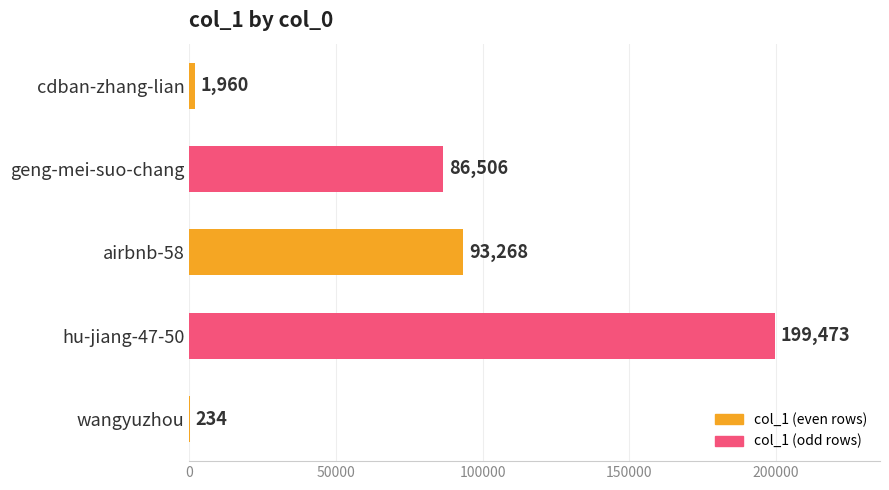

What is the greatest value displayed?

199473